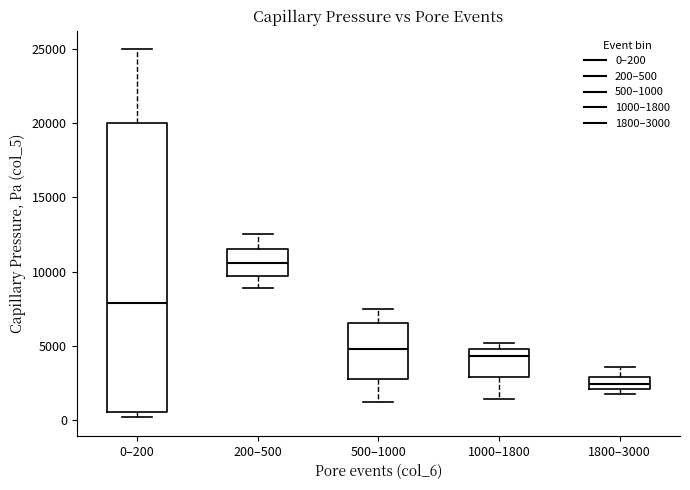

Reading left to right, transcribe this box plot: for each box, give where its median line is, the range the box spans, and where its two whiskers end, as read against the y-axis. The values are not printed on the chart, so give them approximately, as read against the axis.

0–200: median 8000, box 500 to 20000, whiskers 0 to 25000
200–500: median 10500, box 9500 to 11500, whiskers 9000 to 12500
500–1000: median 5000, box 3000 to 6500, whiskers 1000 to 7500
1000–1800: median 4500 (just below the box's upper edge), box 3000 to 4500, whiskers 1500 to 5000
1800–3000: median 2500, box 2000 to 3000, whiskers 2000 (just below the box's lower edge) to 3500